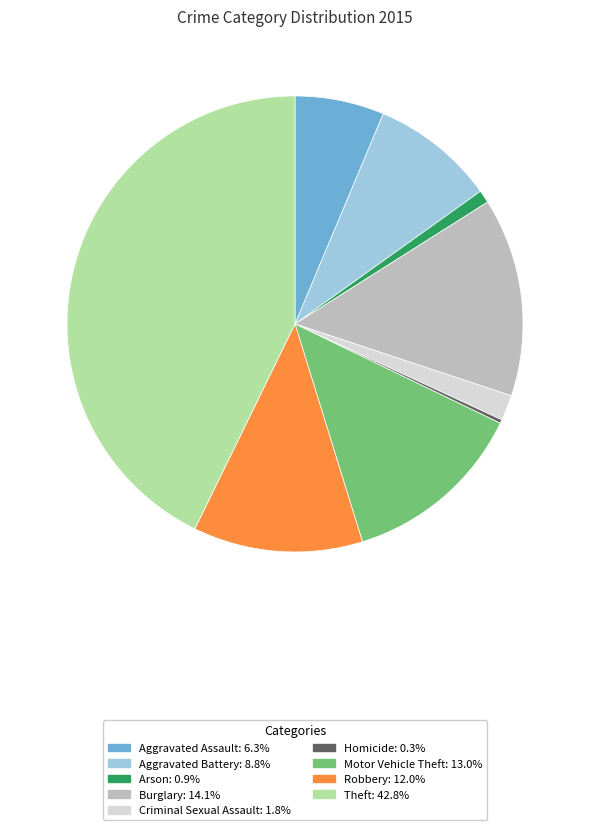

Is Aggravated Battery the majority of the pie?

No